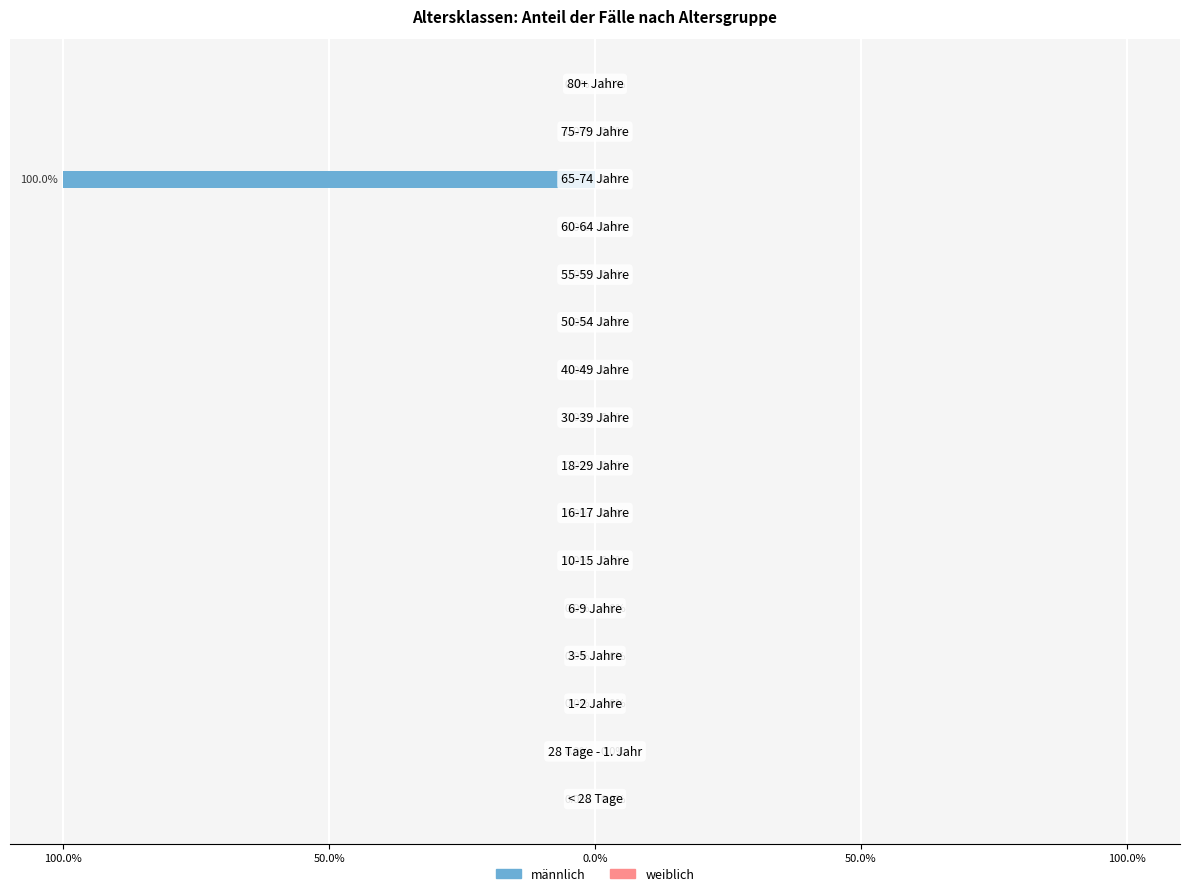

Are the bars horizontal?

Yes